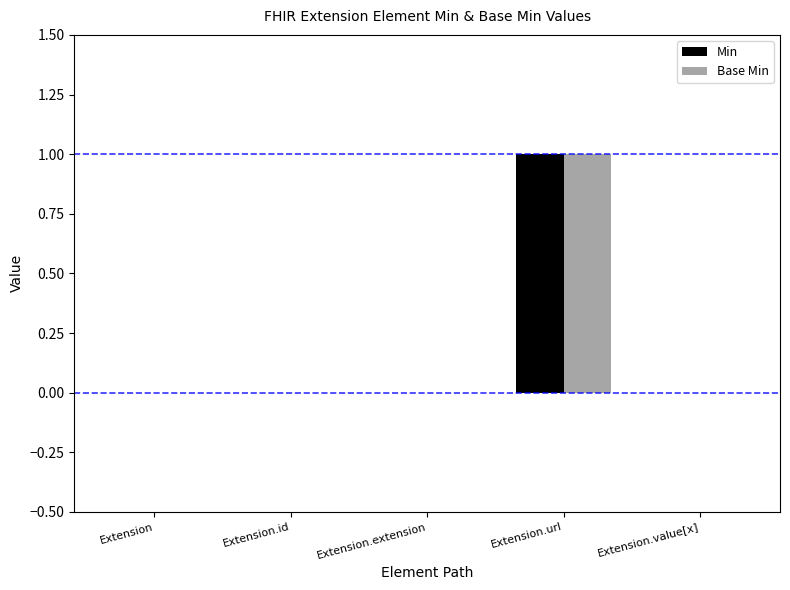

The value of Min at Extension.value[x] is 0. True or false?

True